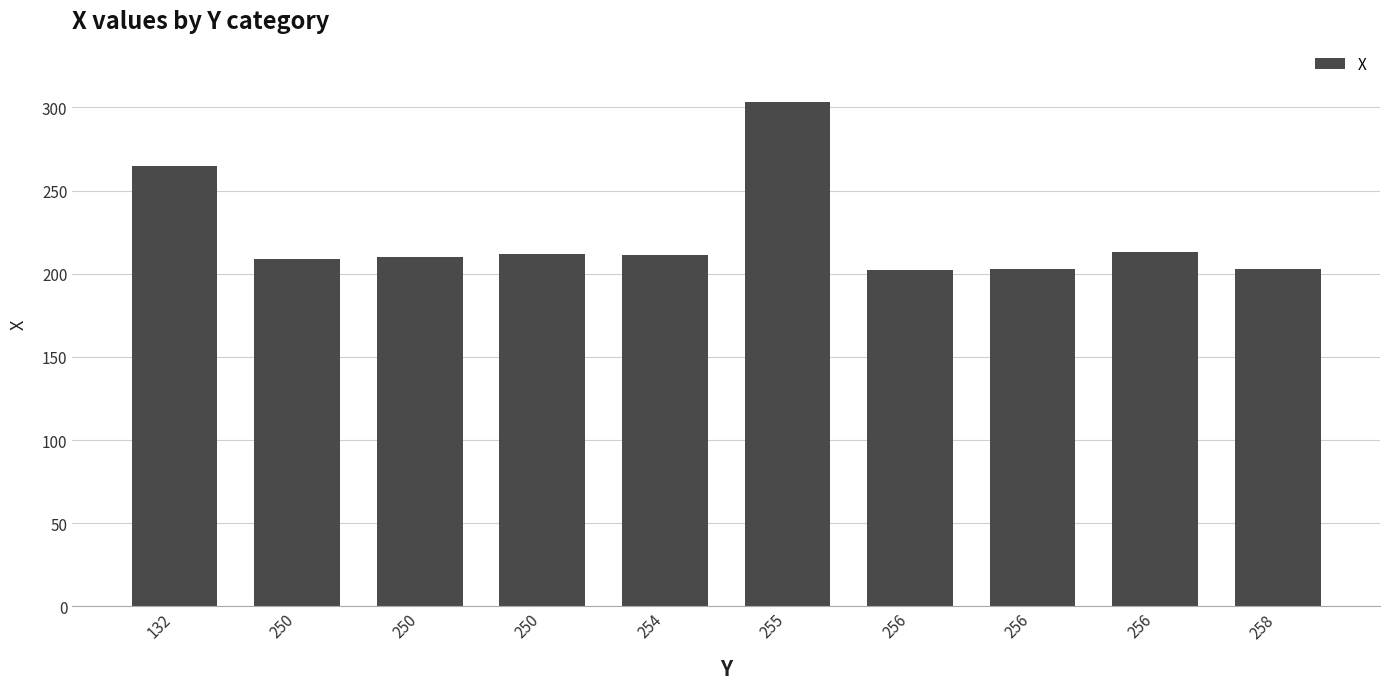

True or false: the data shows 265 at 132.

True